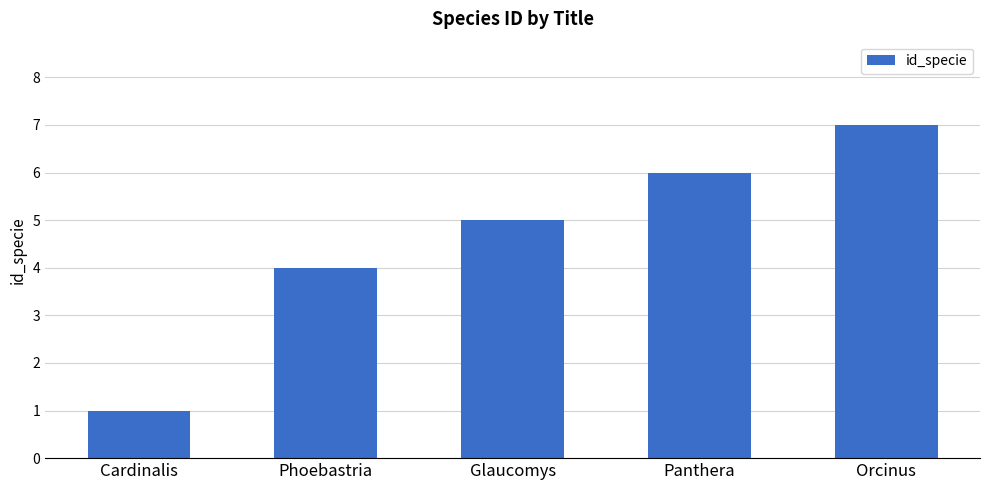

The chart shows a value of 5 at Glaucomys. True or false?

True